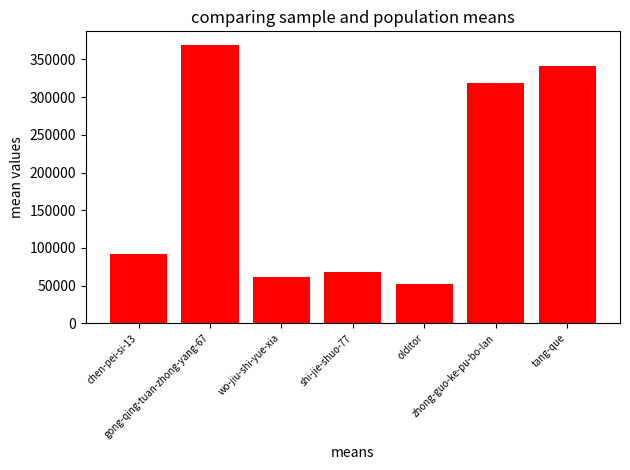

Does the chart contain stacked bars?

No